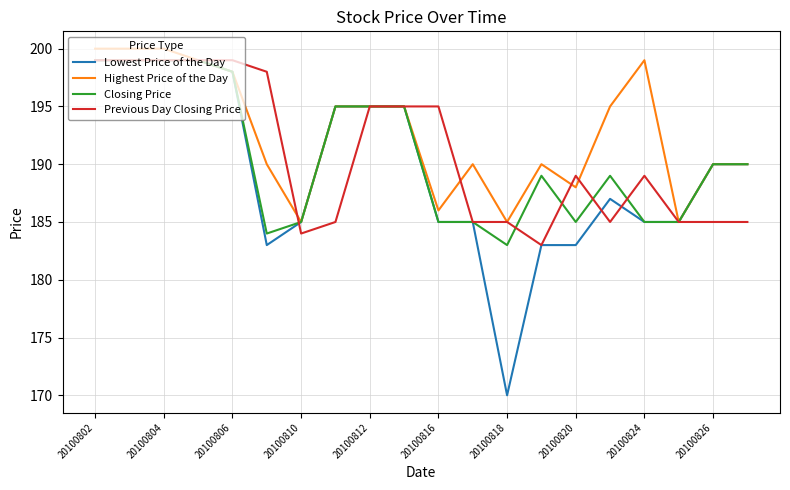

Which series has the largest total across all categories?

Highest Price of the Day